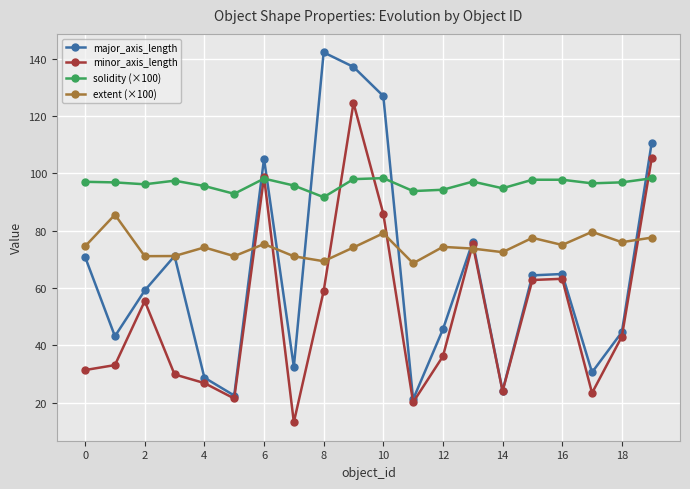

Rank the series by their maximum value, from lowest to highest.

extent (×100), solidity (×100), minor_axis_length, major_axis_length